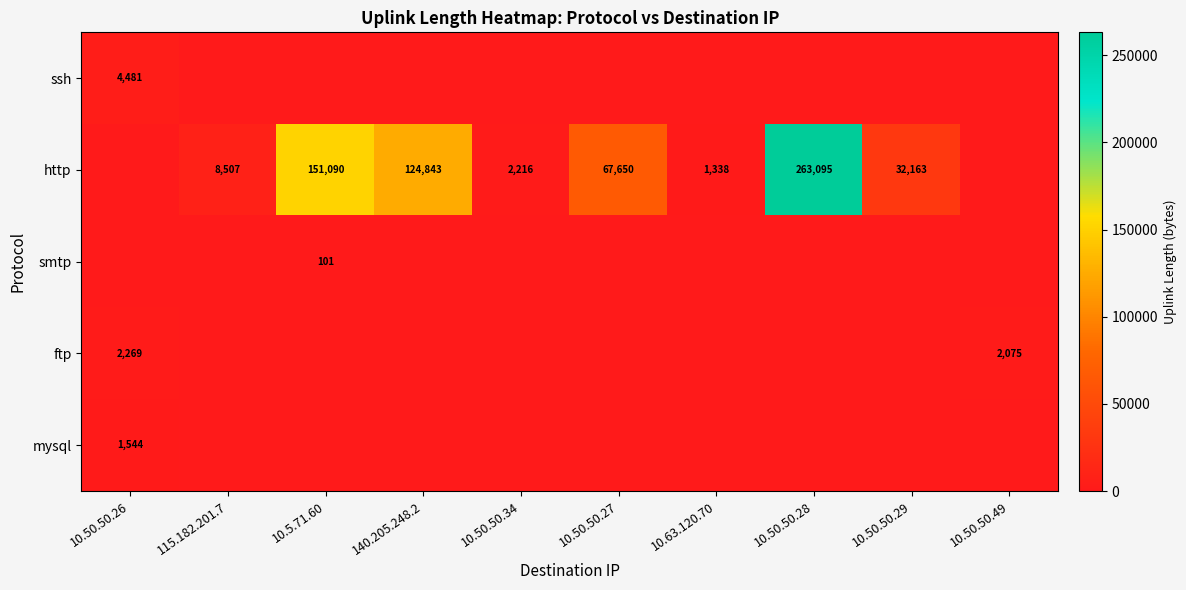

What is the spread (max minus min) of values at 10.50.50.49?

2075